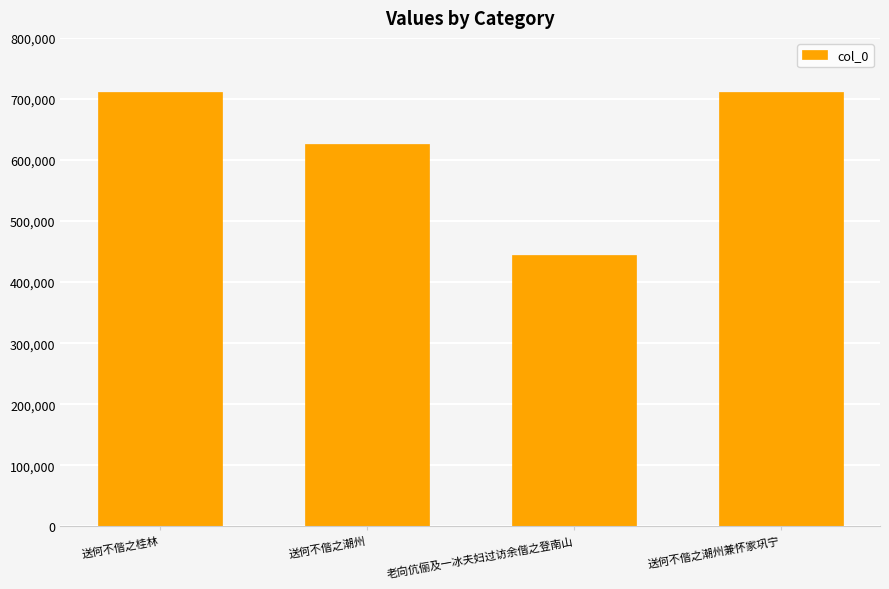

What is the label of the 1st bar from the left?

送何不偕之桂林